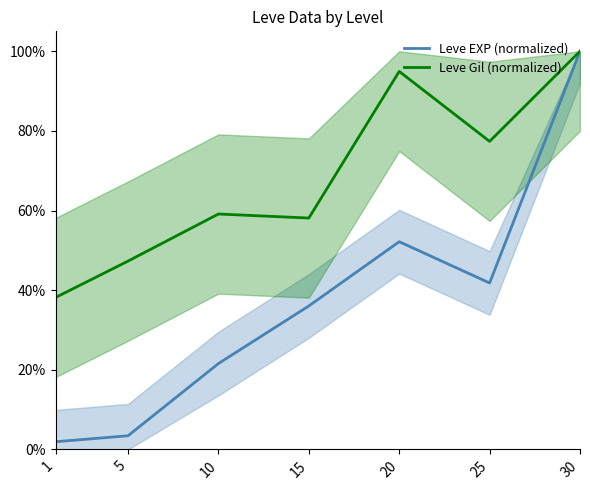

True or false: Leve Gil (normalized) and Leve EXP (normalized) intersect in this chart.

False